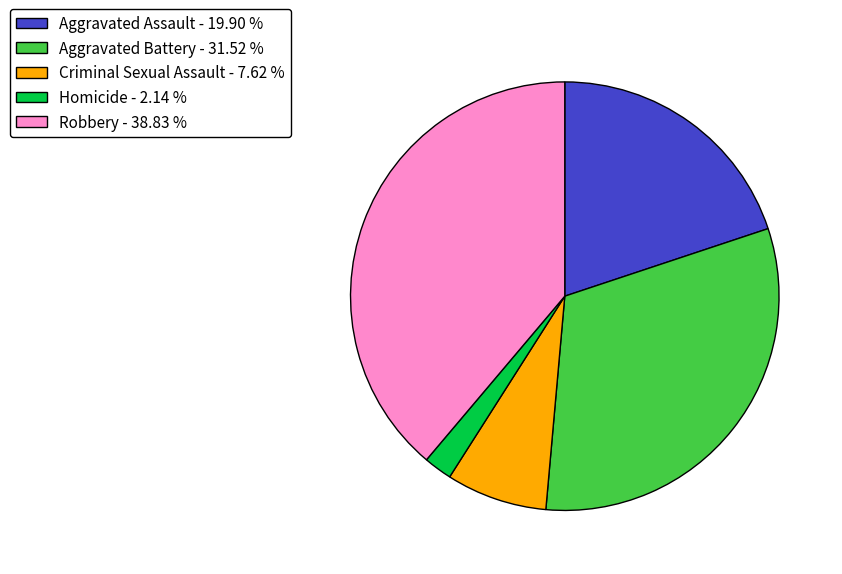

What is the smallest slice in the pie chart?

Homicide